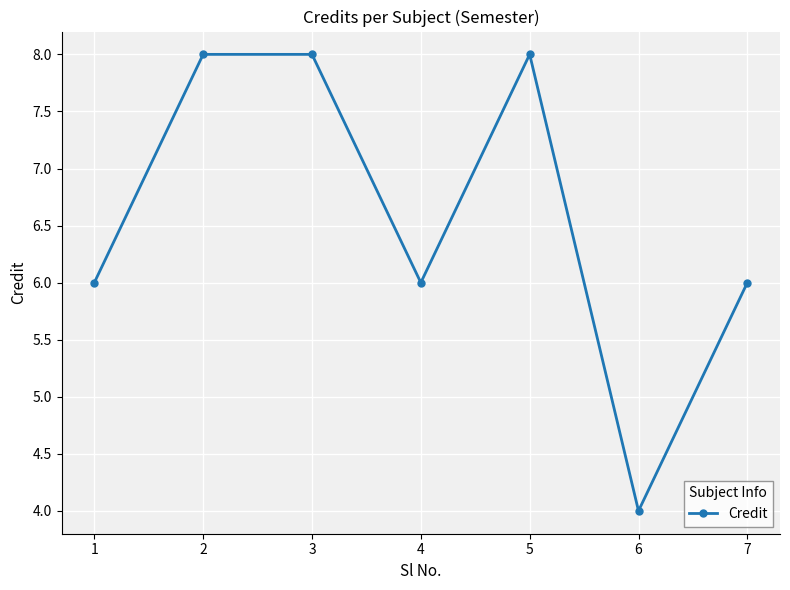

What is the difference between the maximum and minimum values?

4